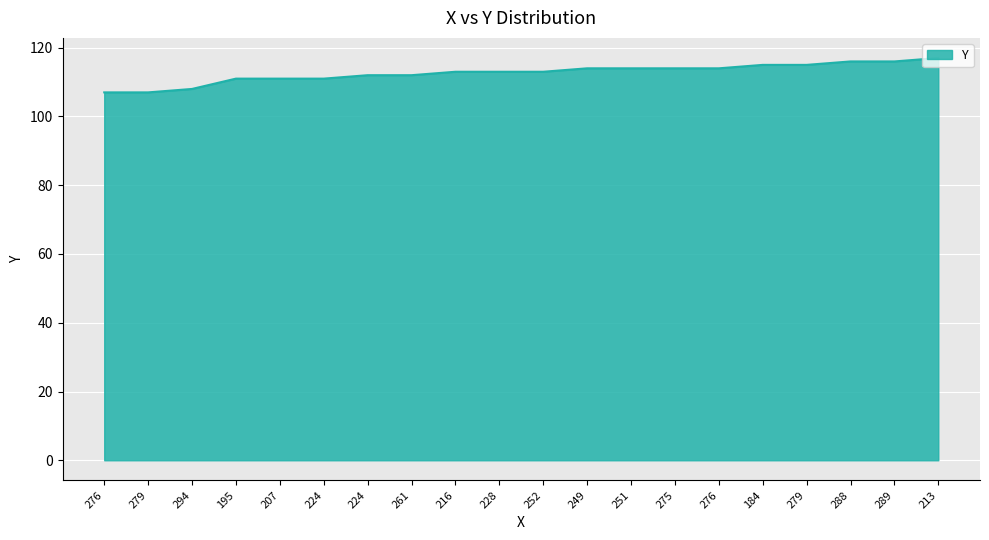

What is the change in value from 224 to 279?

+4